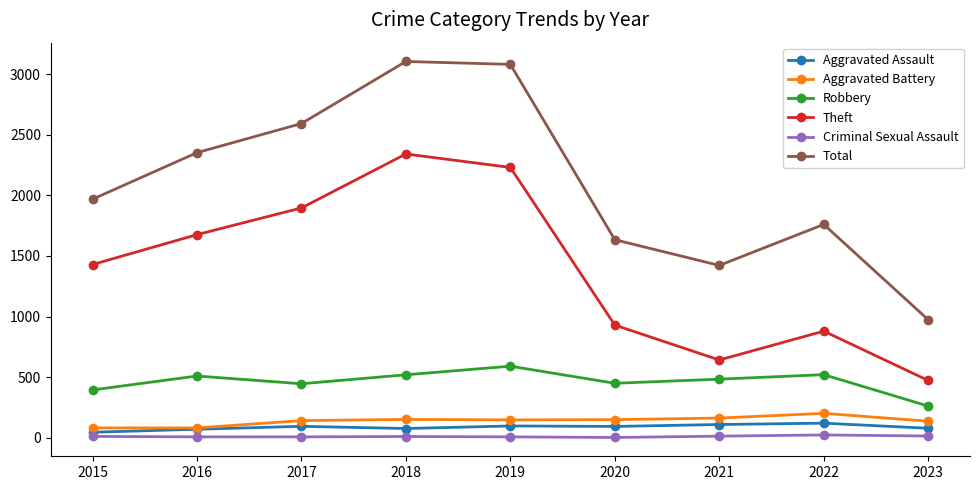

What are all the series names shown in the legend?

Aggravated Assault, Aggravated Battery, Robbery, Theft, Criminal Sexual Assault, Total